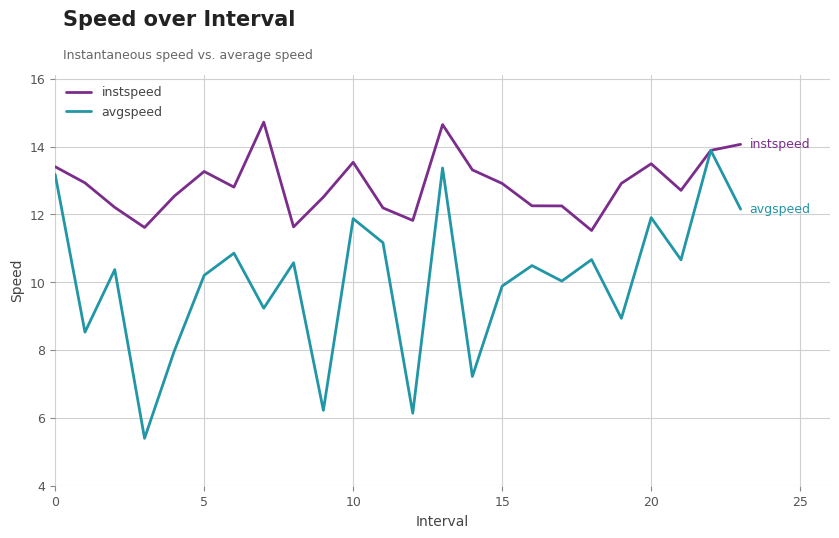

What is the lowest value of the avgspeed series?

5.4